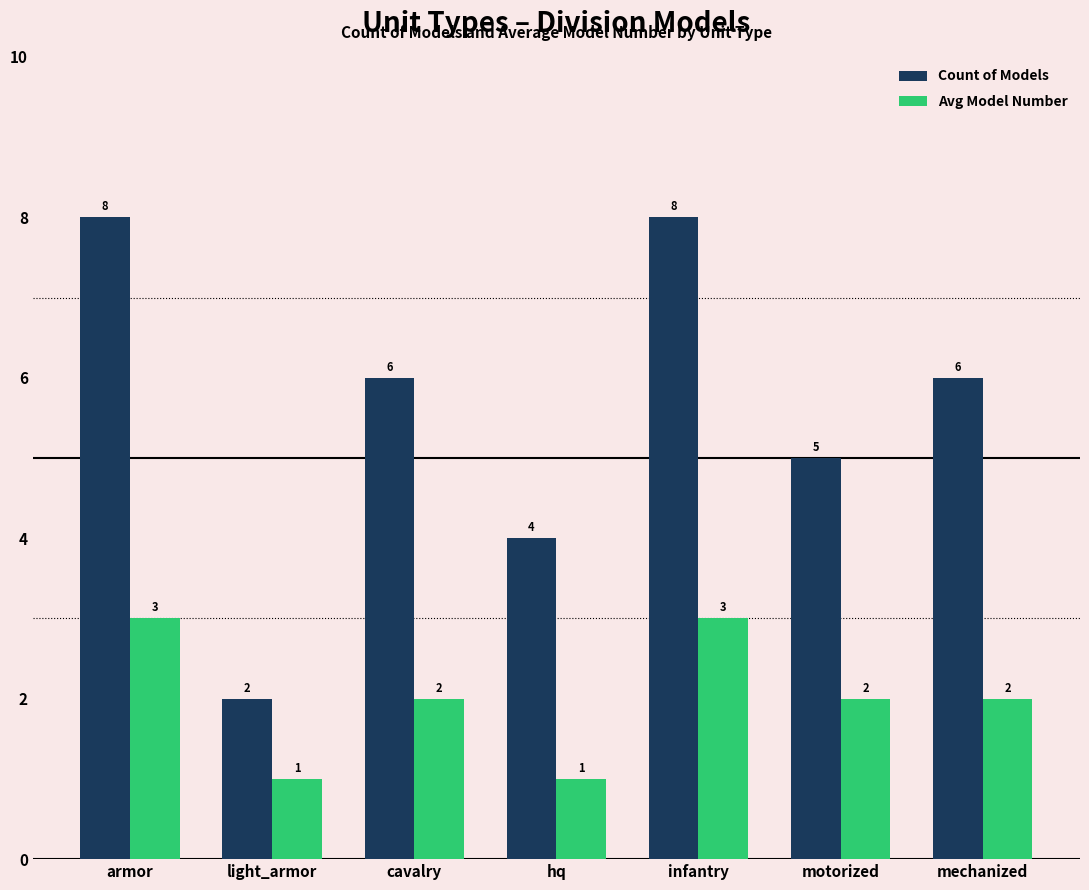

What is the difference between the maximum and minimum values in the Count of Models series?

6